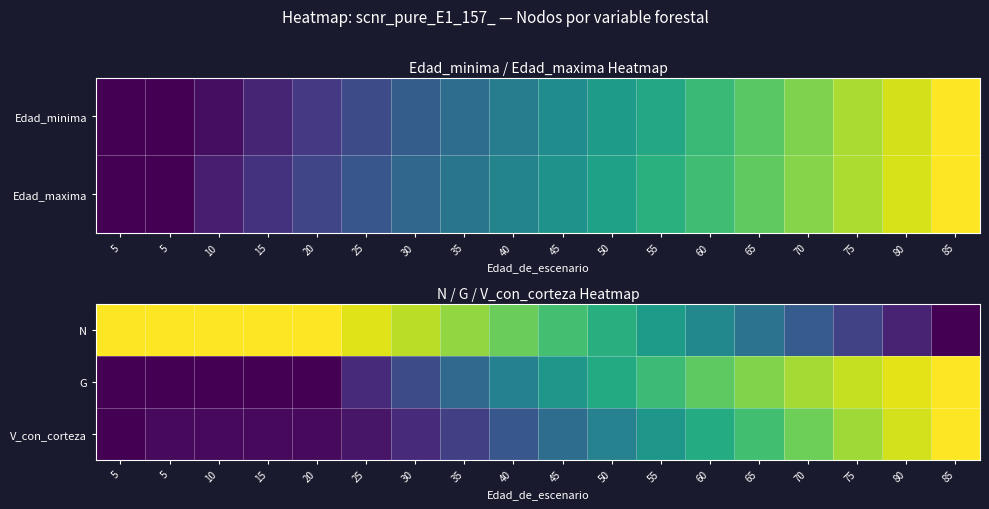

What is the difference between the N values at 70 and 5?

0.7